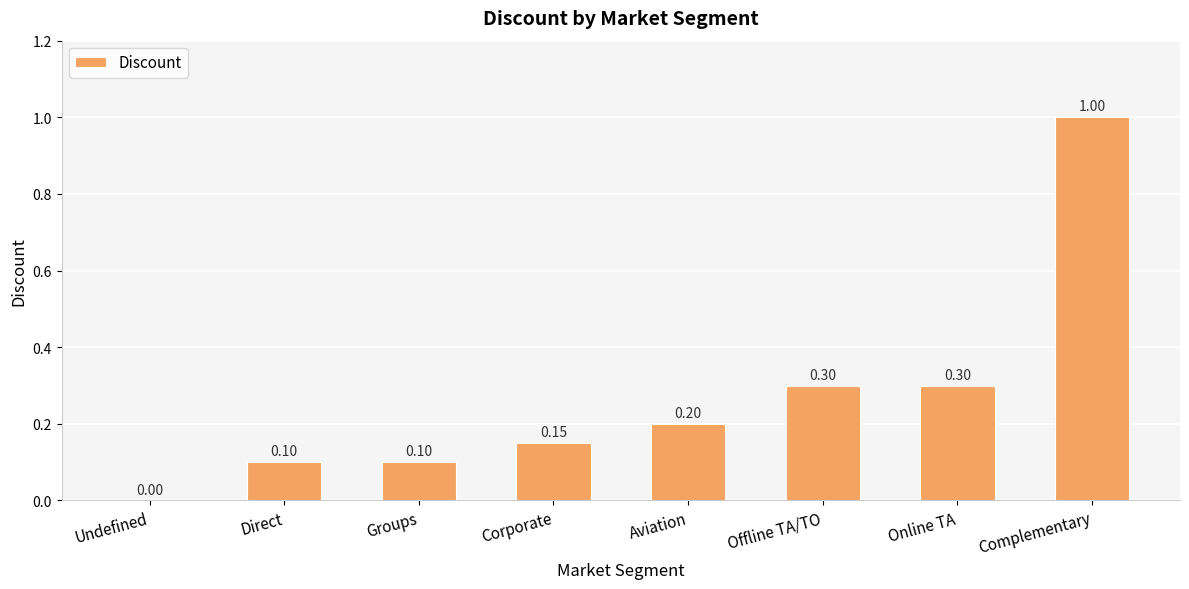

True or false: the data shows 0.3 at Aviation.

False